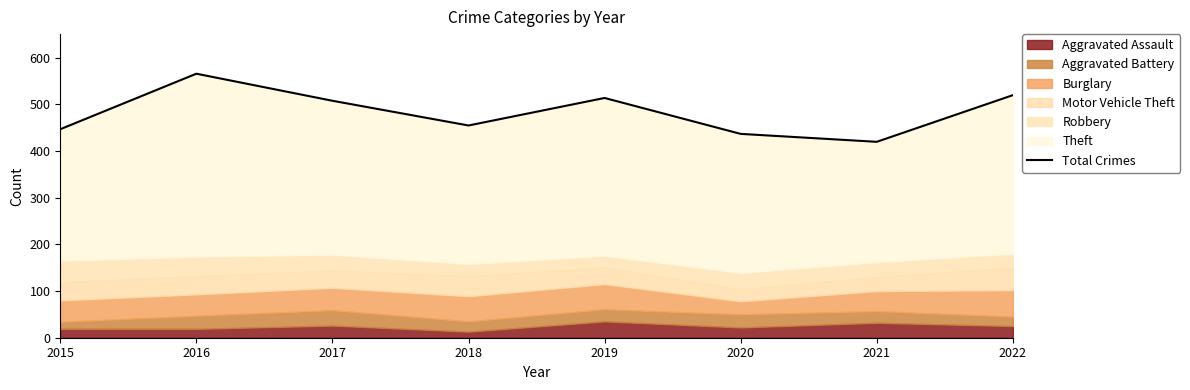

Reading right to left, extract all data points from this chart.

520	420	437	514	455	508	566	447